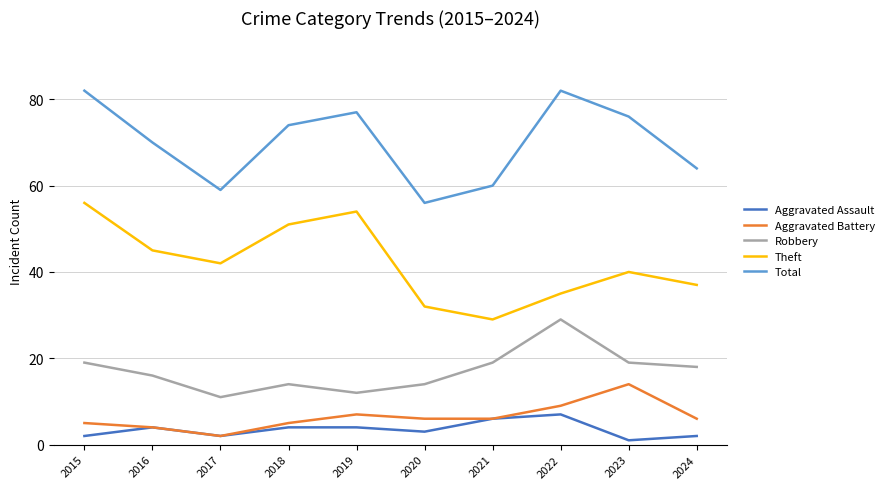

At which category does the chart reach its minimum across all series?

2023